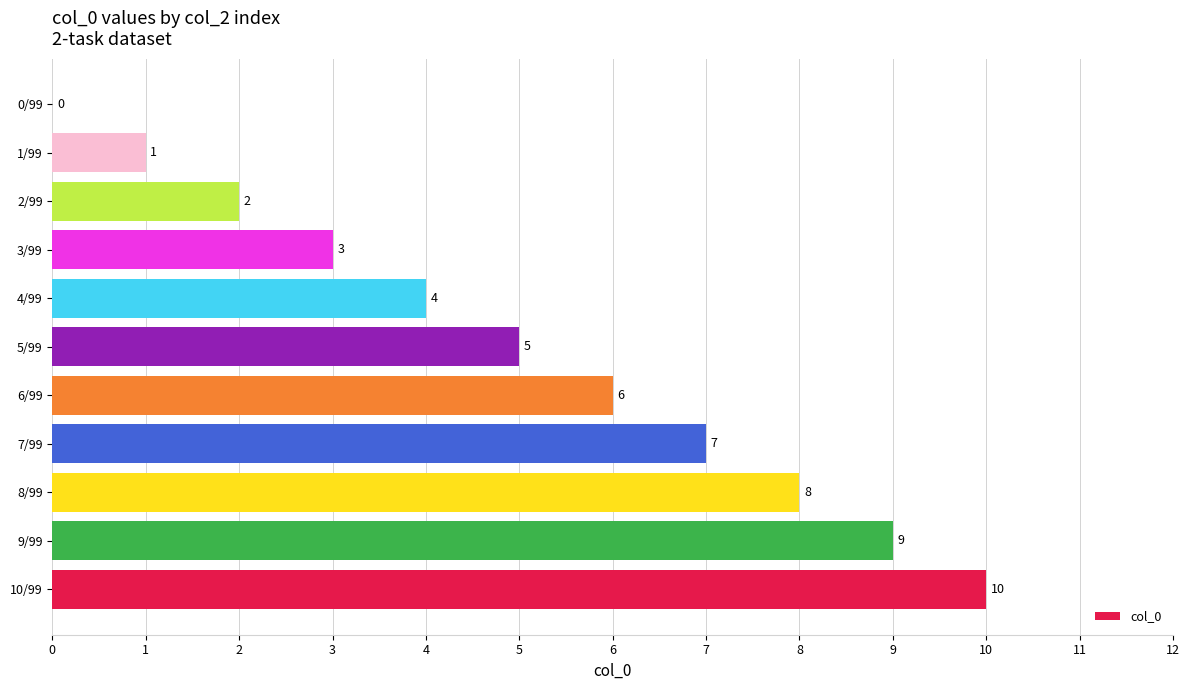

How many data points does each series have?

11